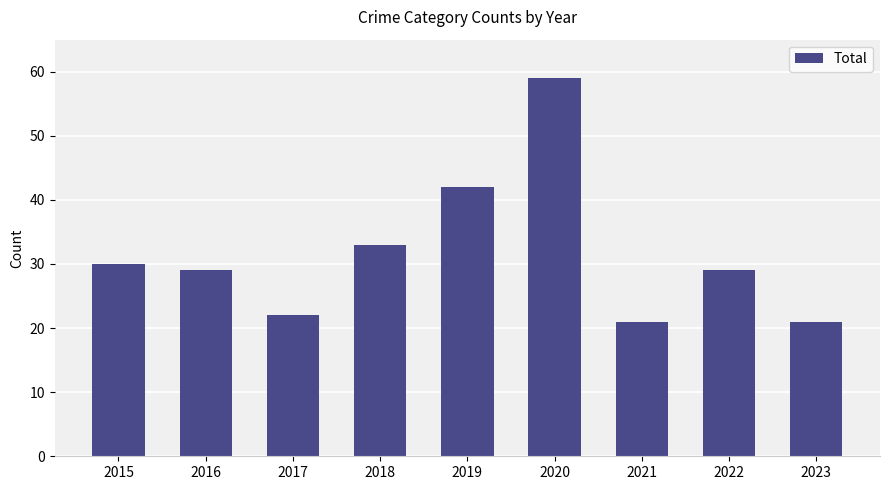

Is it true that the value at 2019 is 14?

False